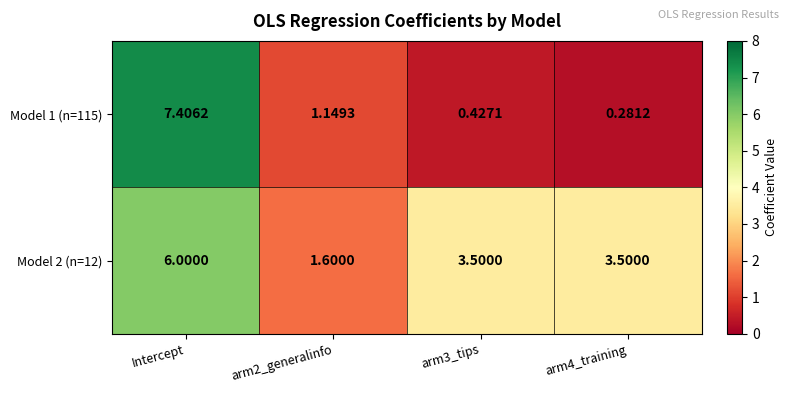

At how many categories does at least one series exceed 4?

1